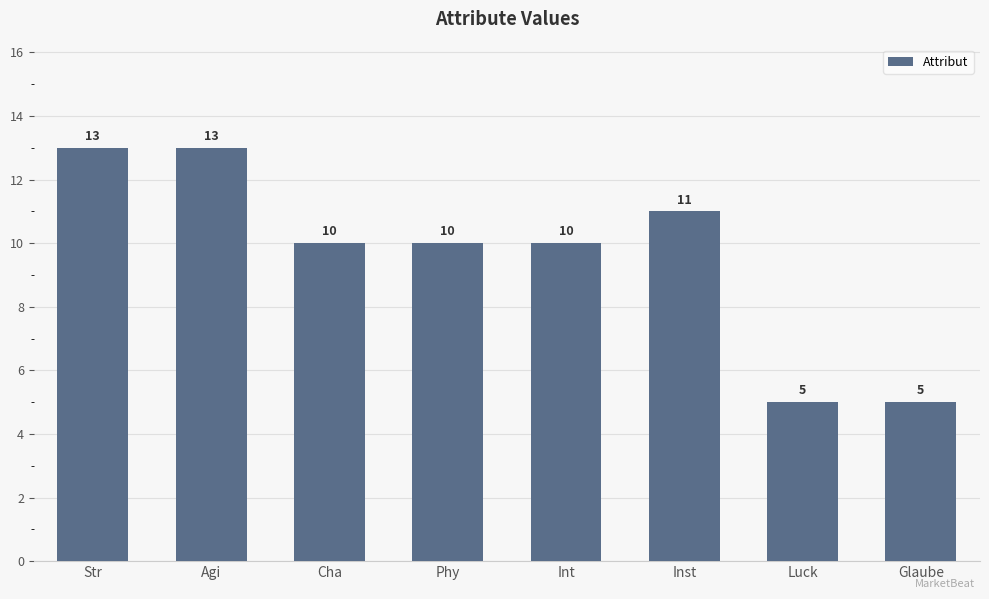

What is the maximum value shown in the chart?

13